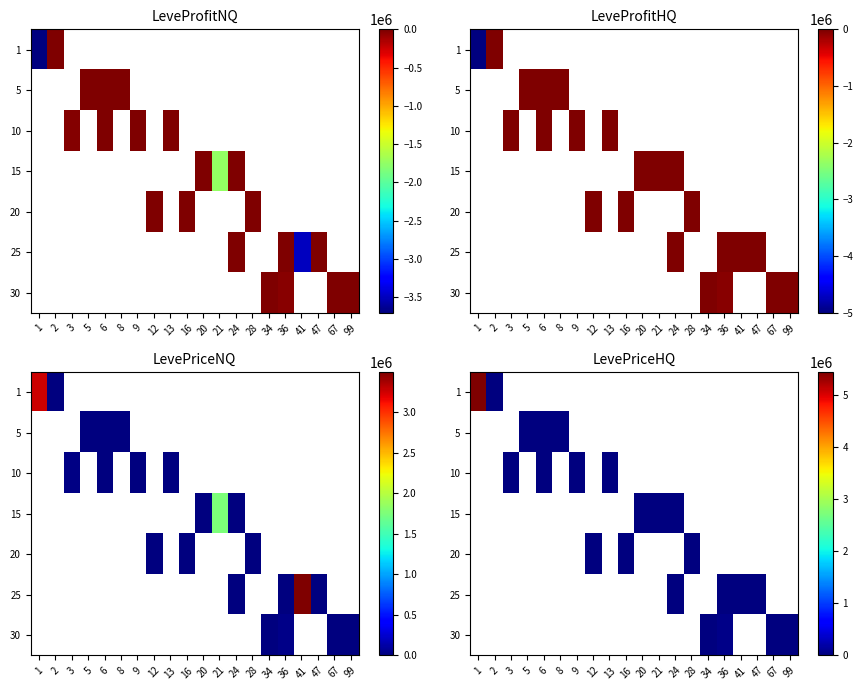

At which label does 10 reach its minimum?

1